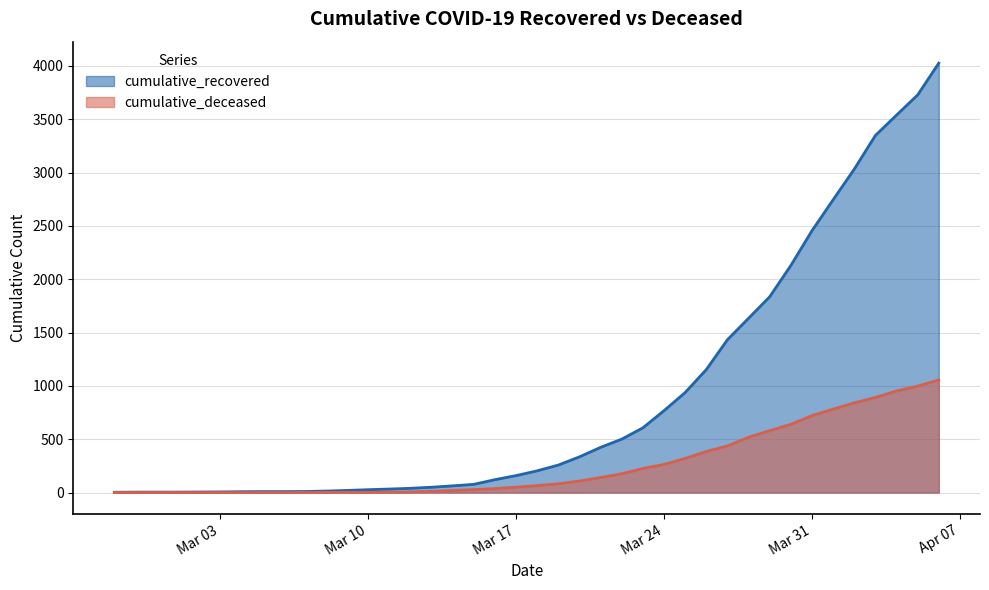

True or false: cumulative_recovered has more than 1 points higher than both neighbors.

False